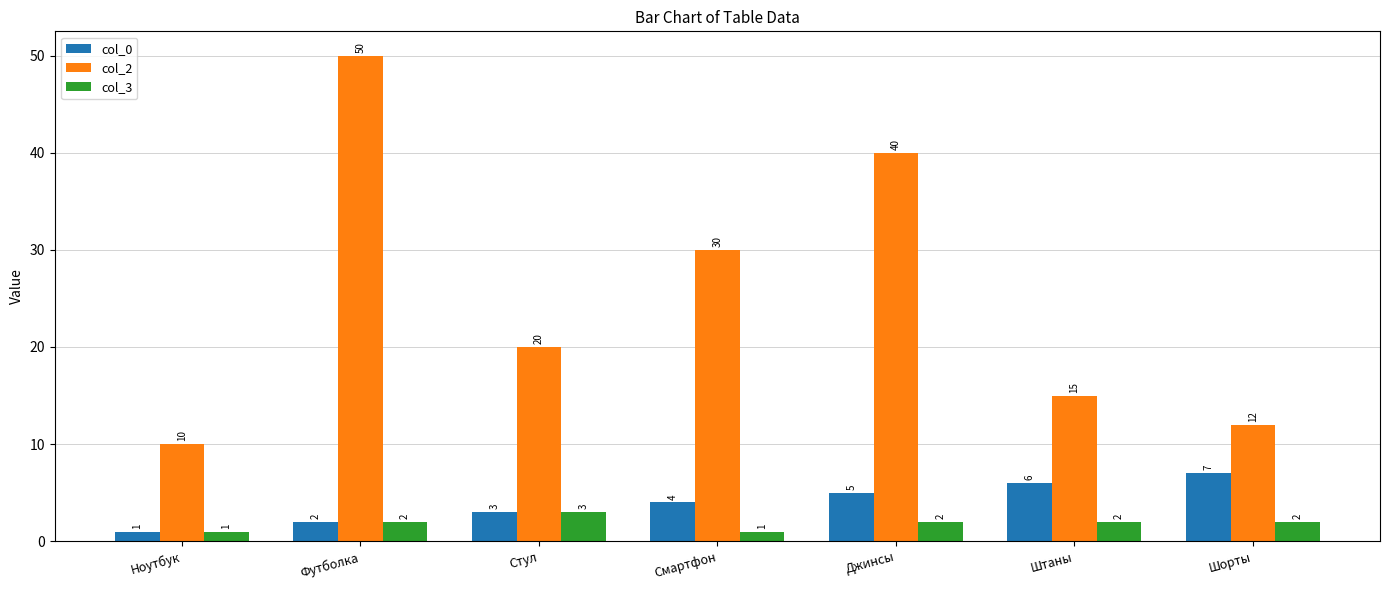

What is the label of the 3rd bar from the right?

Джинсы